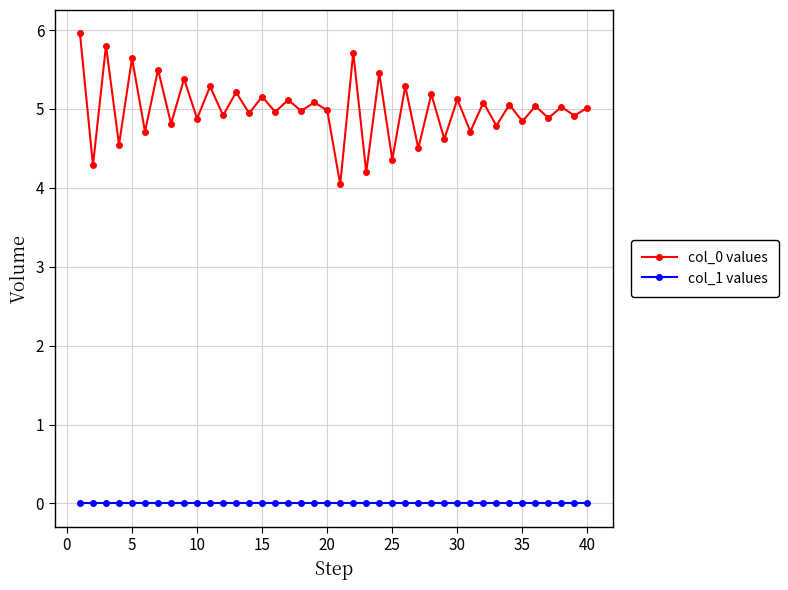

What is the average value of the col_0 values series?

5.0